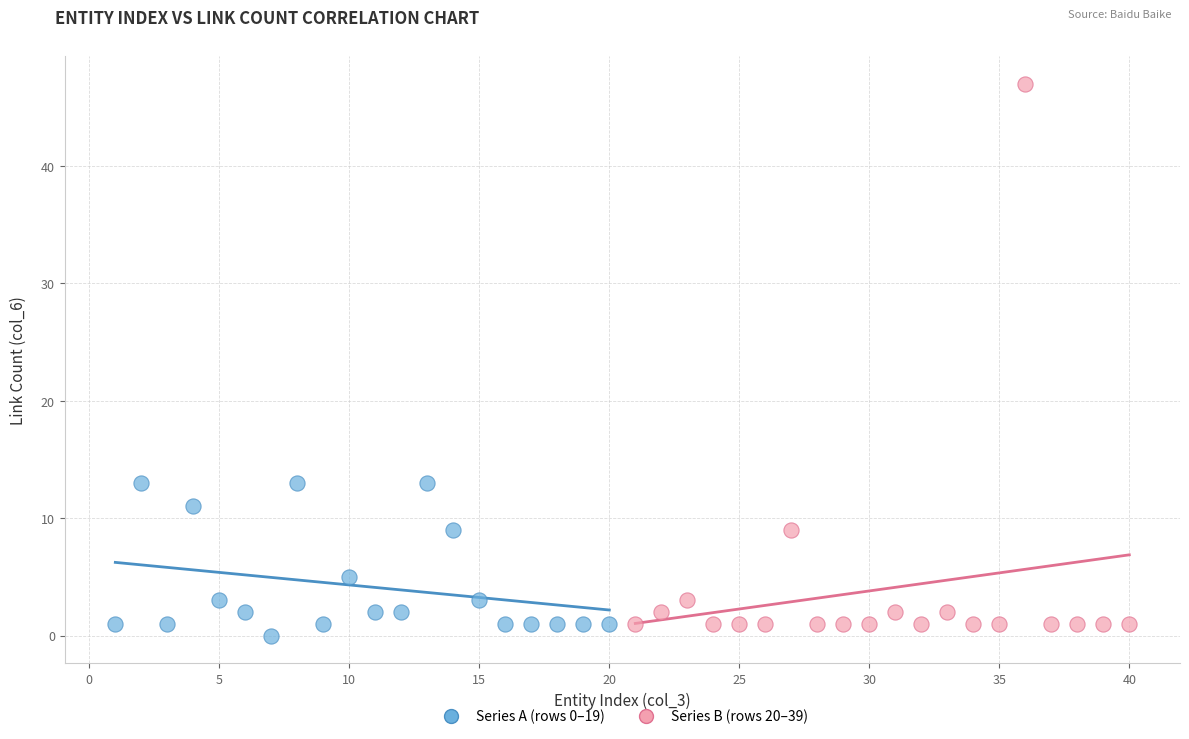

Which series contains the highest Y value?

Series B (rows 20–39)